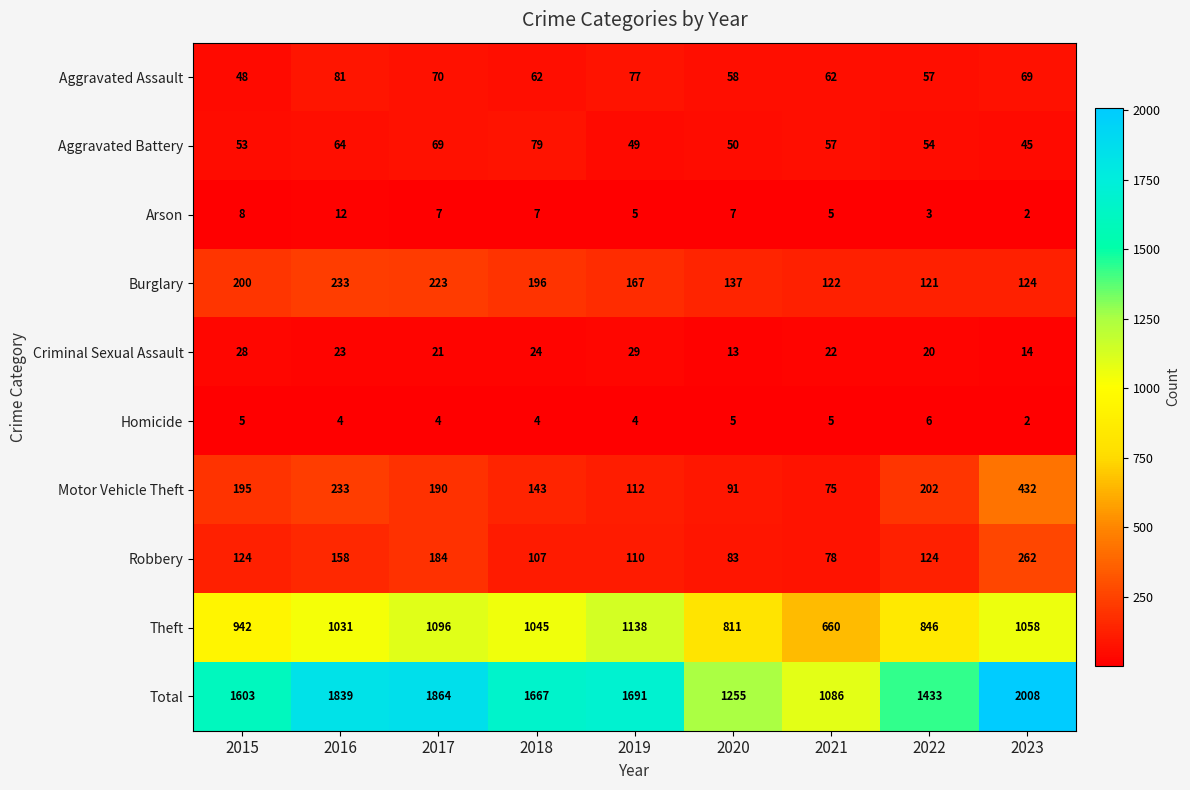

Is it true that Aggravated Battery equals 45 at 2023?

True